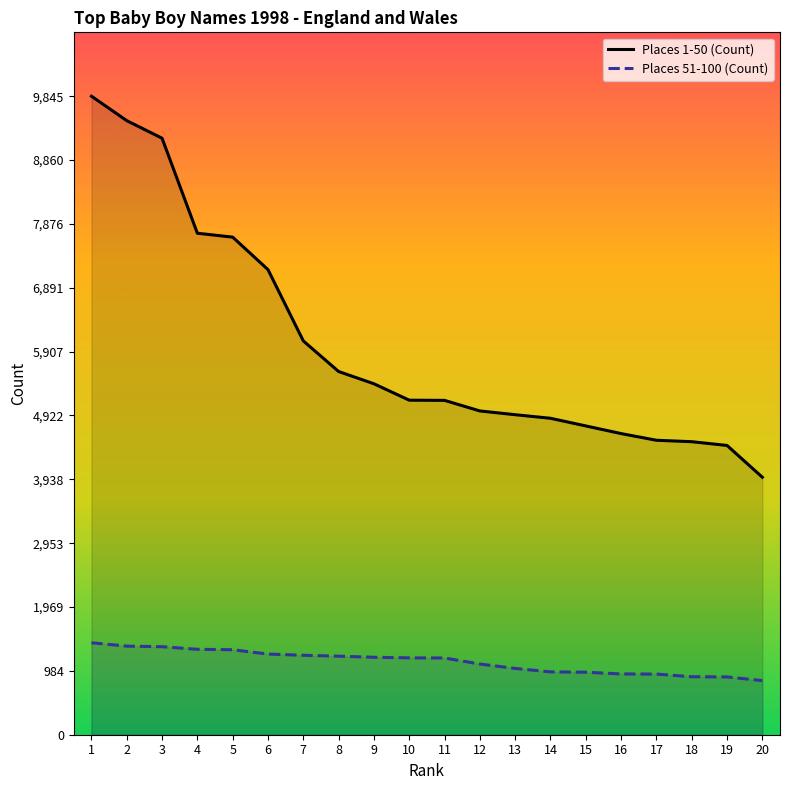

Which label corresponds to the largest value in the chart?

1